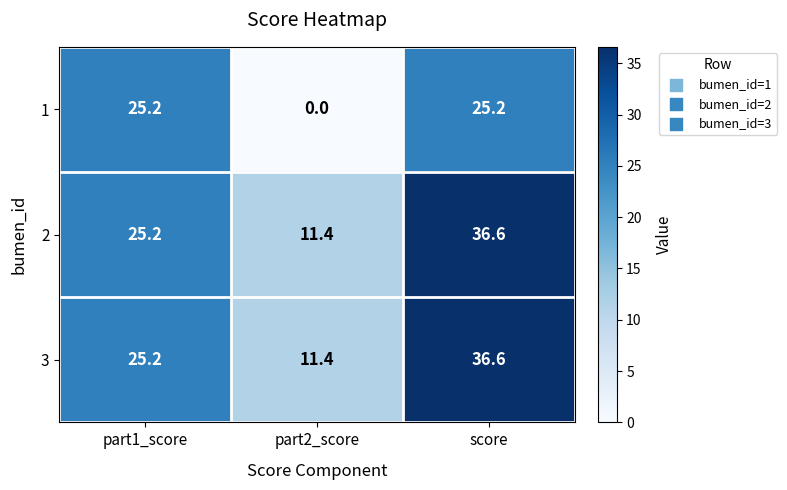

Rank the categories by 3 value from highest to lowest.

score, part1_score, part2_score